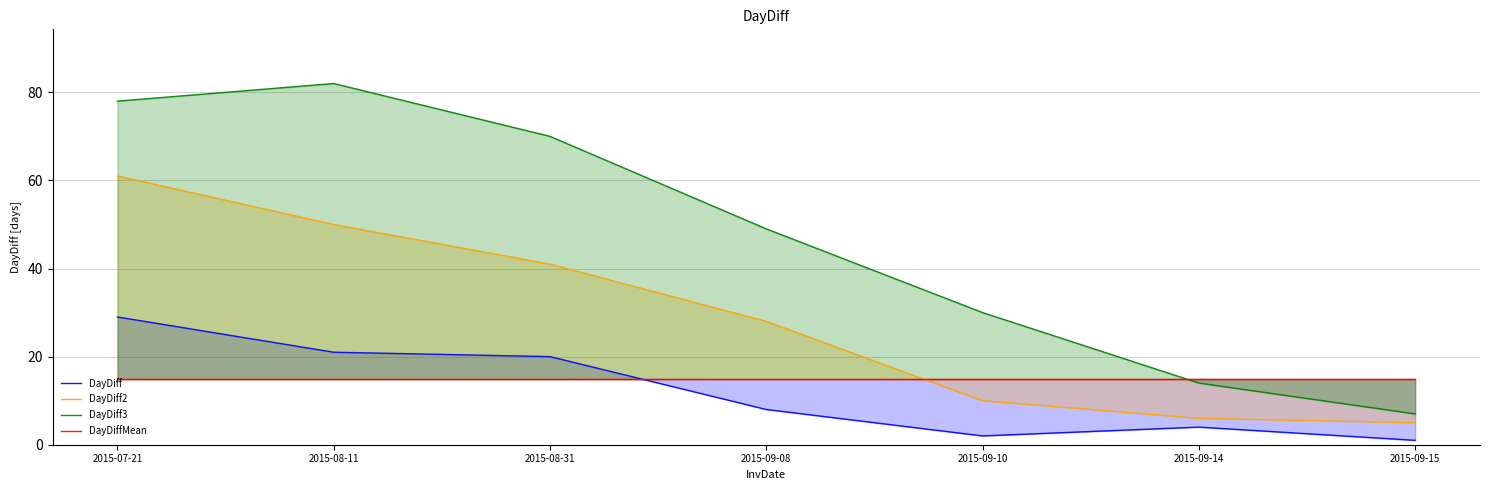

What is the difference between the maximum and minimum values in the DayDiff2 series?

56